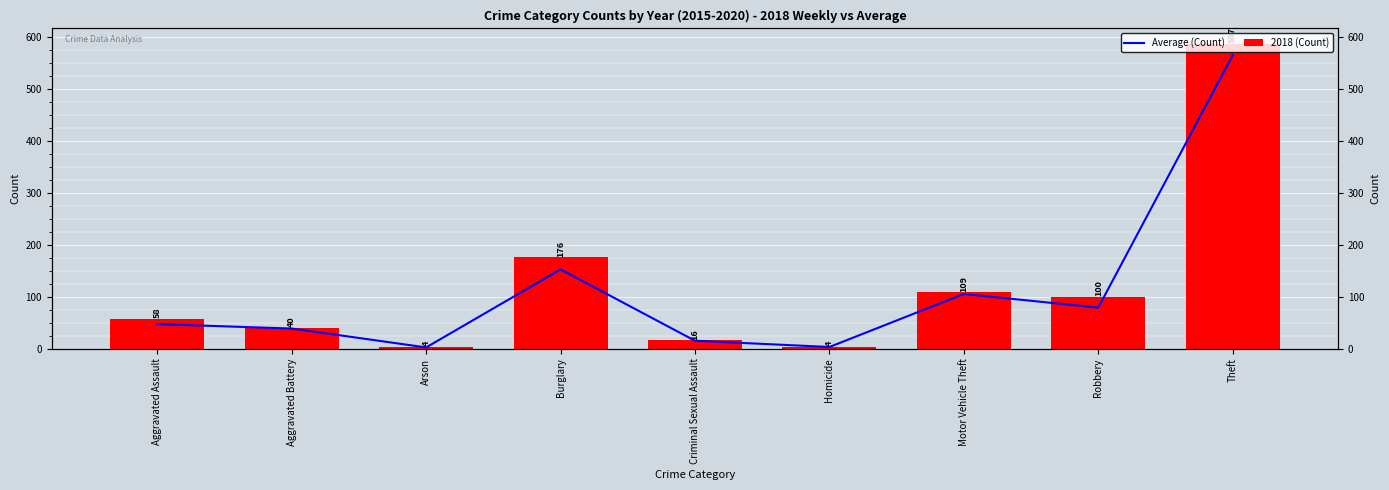

Which label corresponds to the largest value in the chart?

Theft